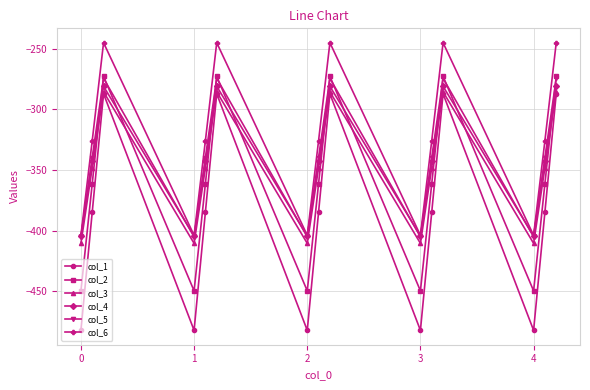

Which series has the widest spread of values?

col_1